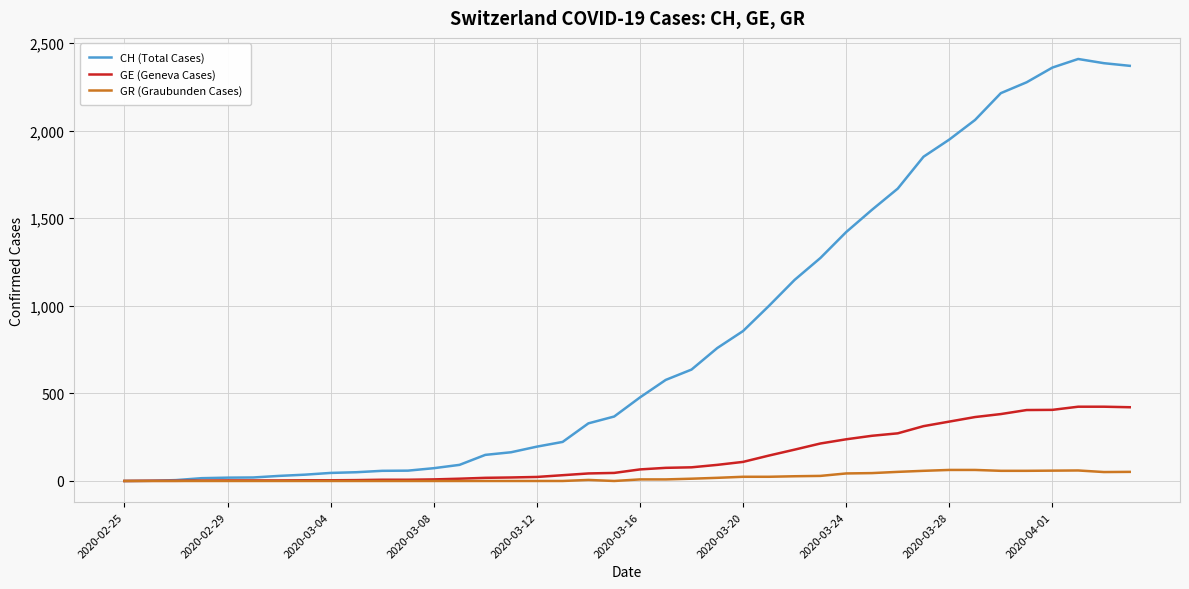

How many lines are shown in the chart?

3